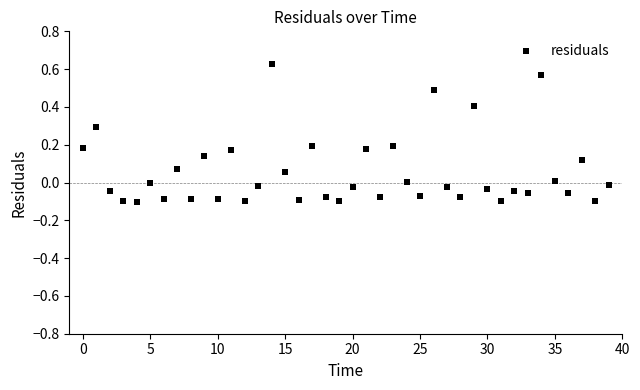

What is the range of Y values (max minus min)?

0.7